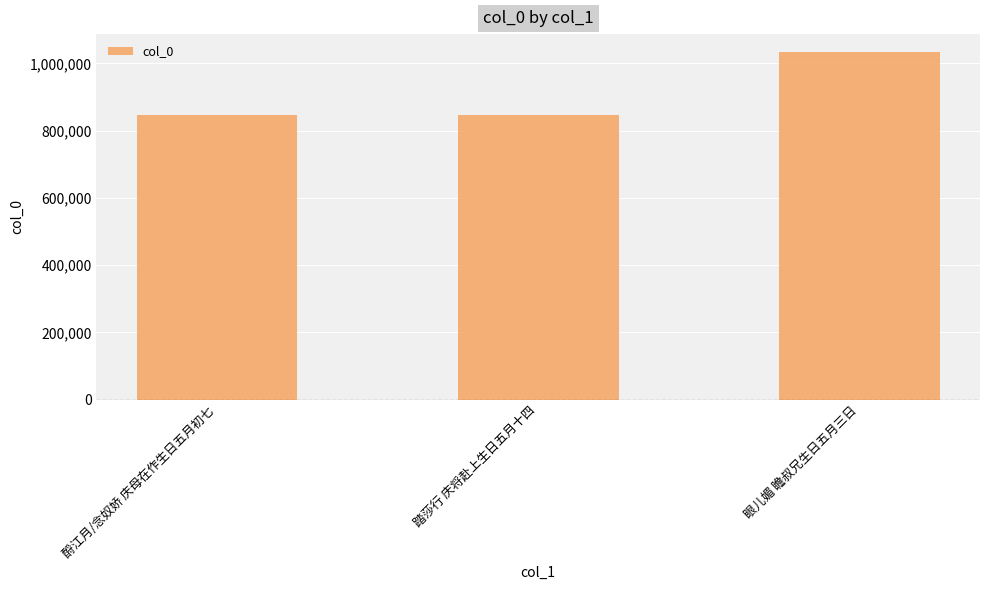

What is the average value?

909677